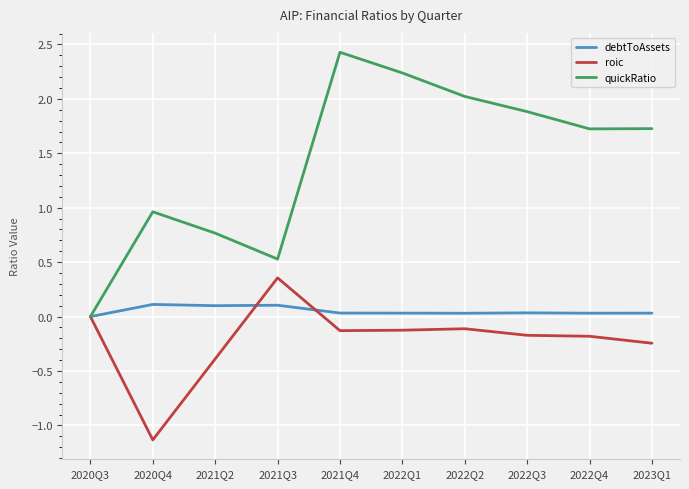

Is it true that debtToAssets equals 0.0 at 2021Q4?

True